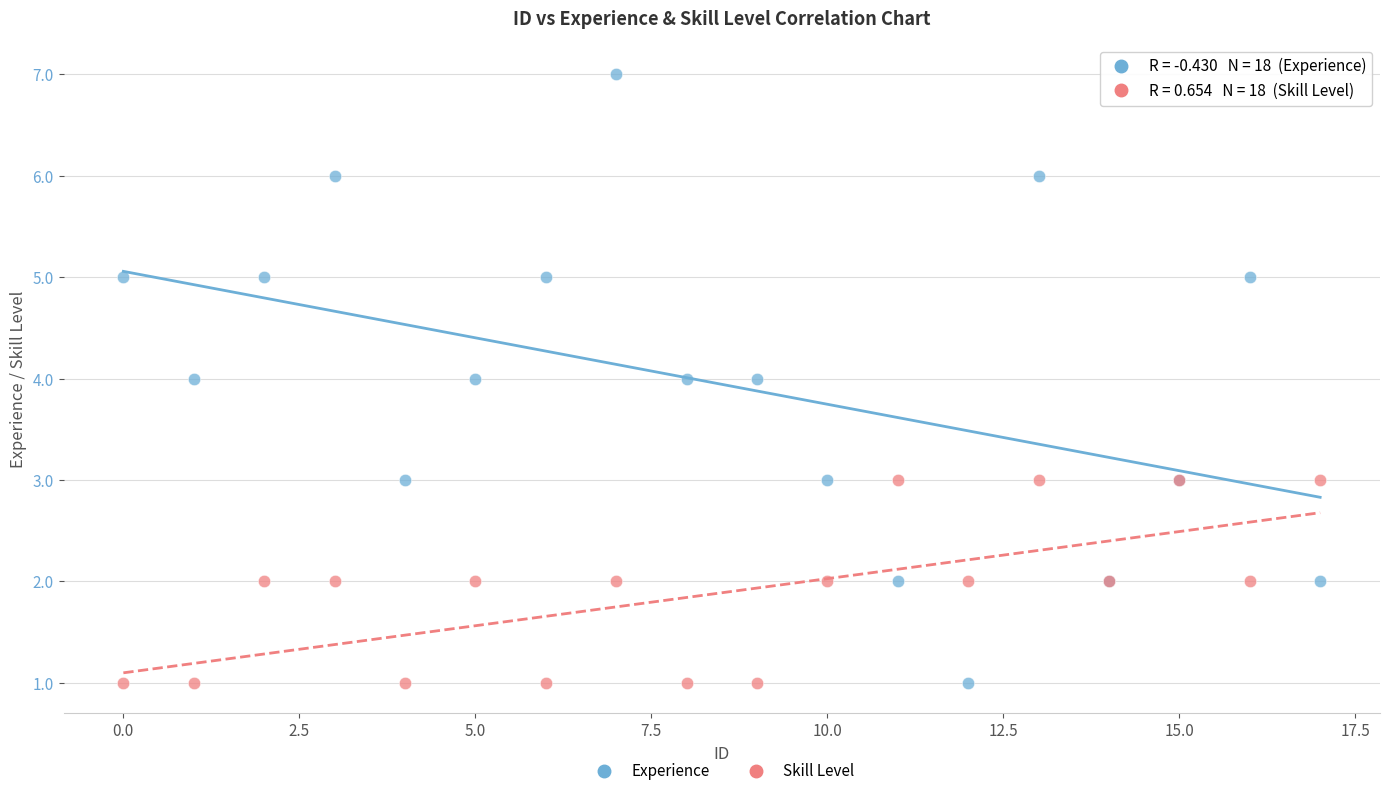

Which series contains the highest Y value?

Experience